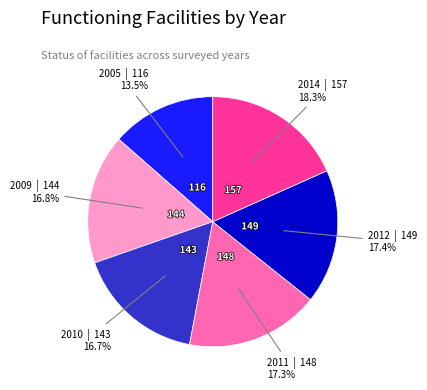

What percentage is the 2009 slice, to the nearest percent?

17%